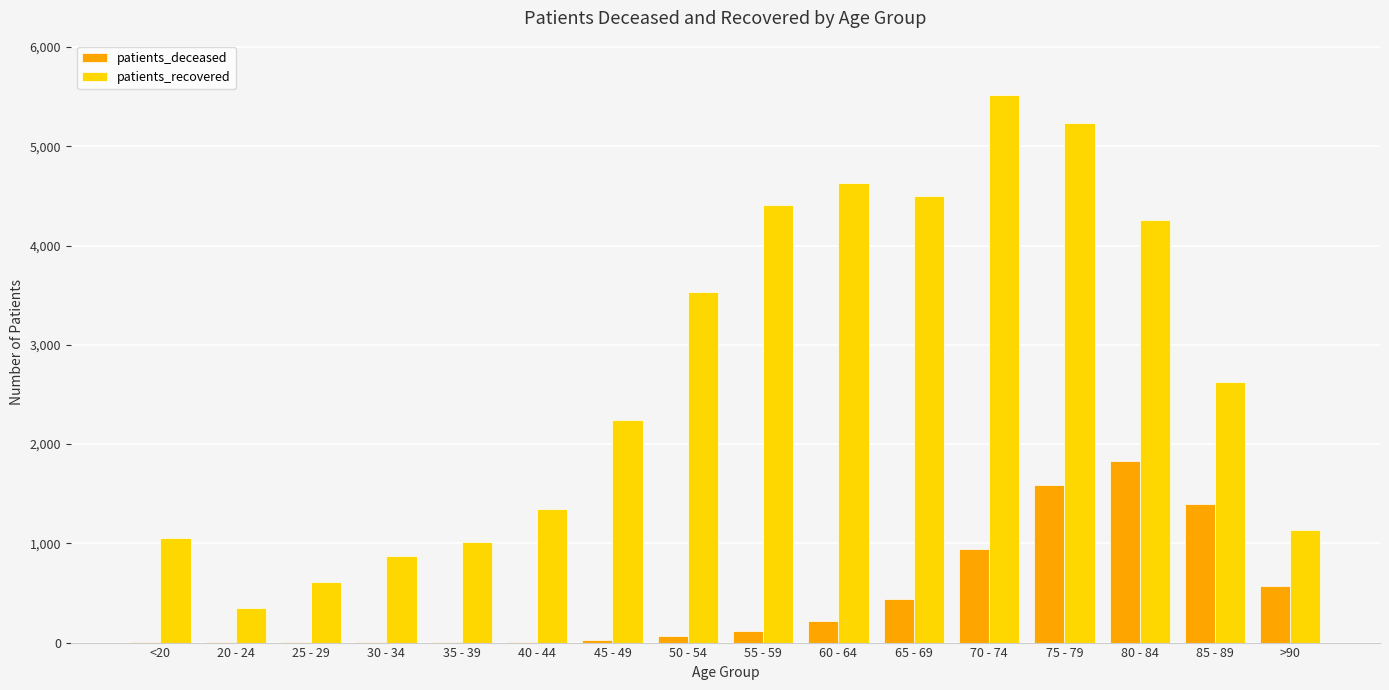

At which category is the sum across all series the highest?

75 - 79